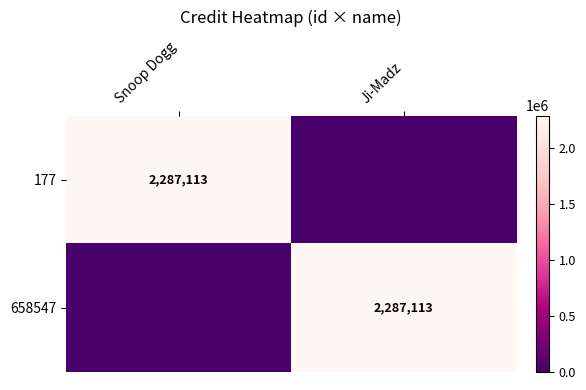

The 177 series shows 2287113 at Snoop Dogg. True or false?

True